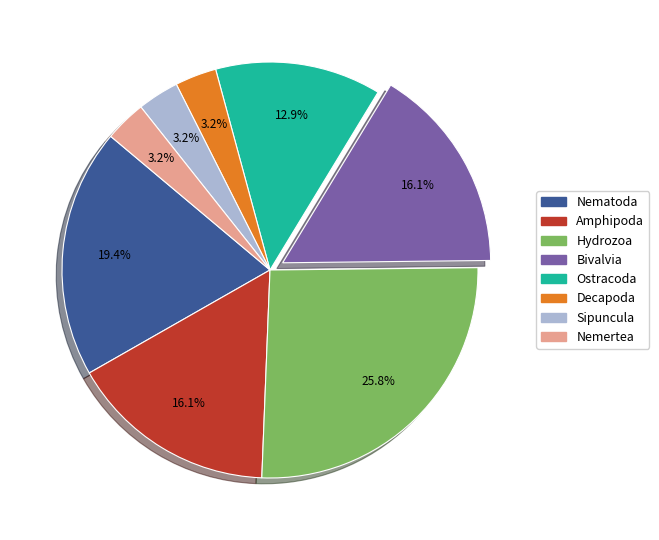

Which slice is the largest?

Hydrozoa